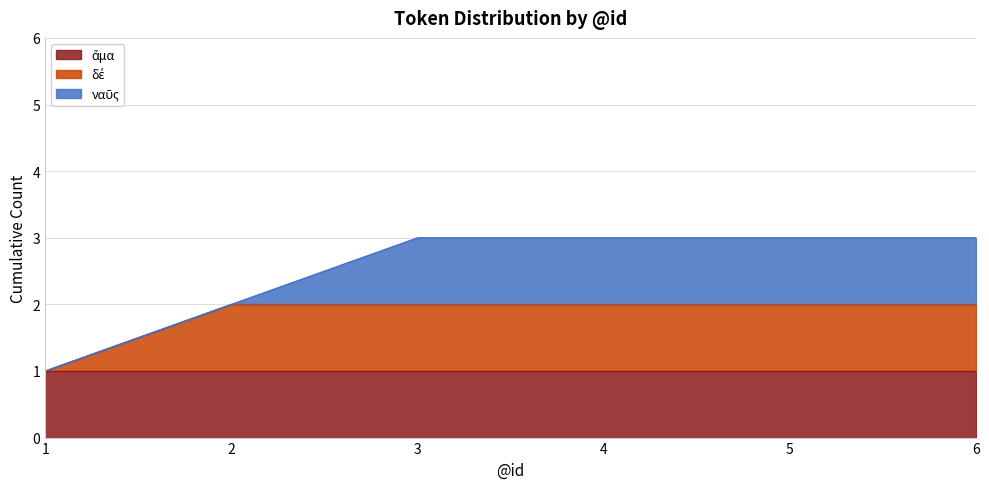

Which series has the largest range (max minus min)?

δέ